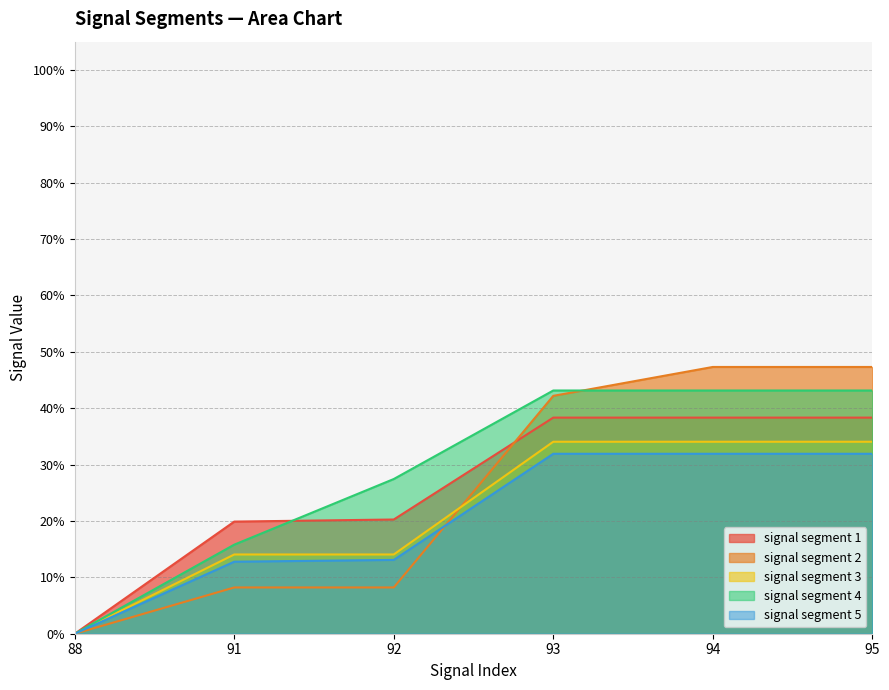

What is the greatest value displayed?

0.5